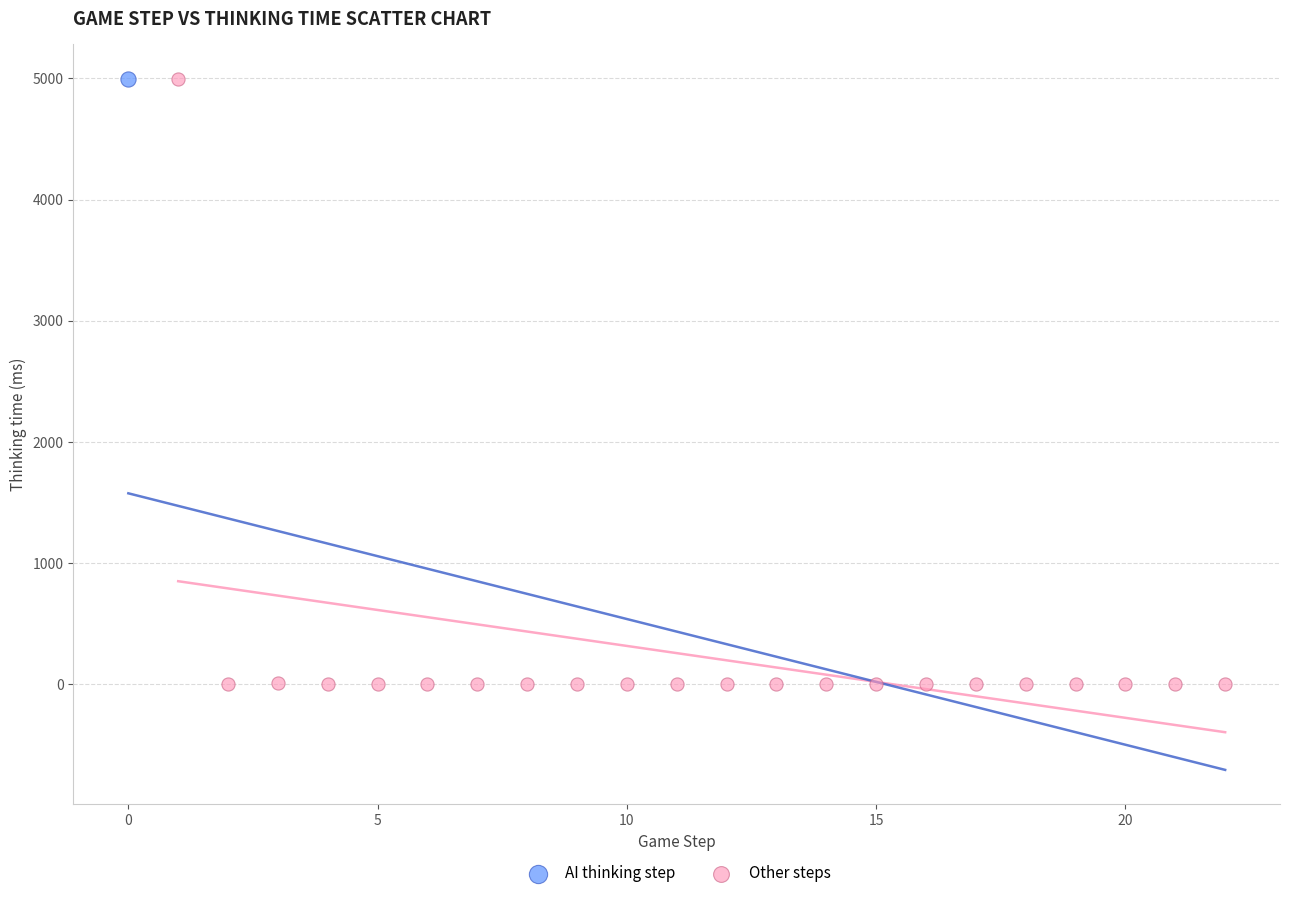

What are all the series names shown in the legend?

AI thinking step, Other steps